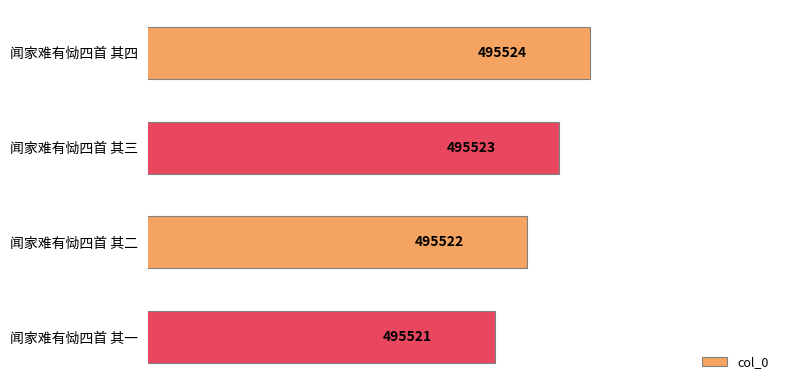

List the labels in order of value, smallest first.

闻家难有恸四首 其一, 闻家难有恸四首 其二, 闻家难有恸四首 其三, 闻家难有恸四首 其四